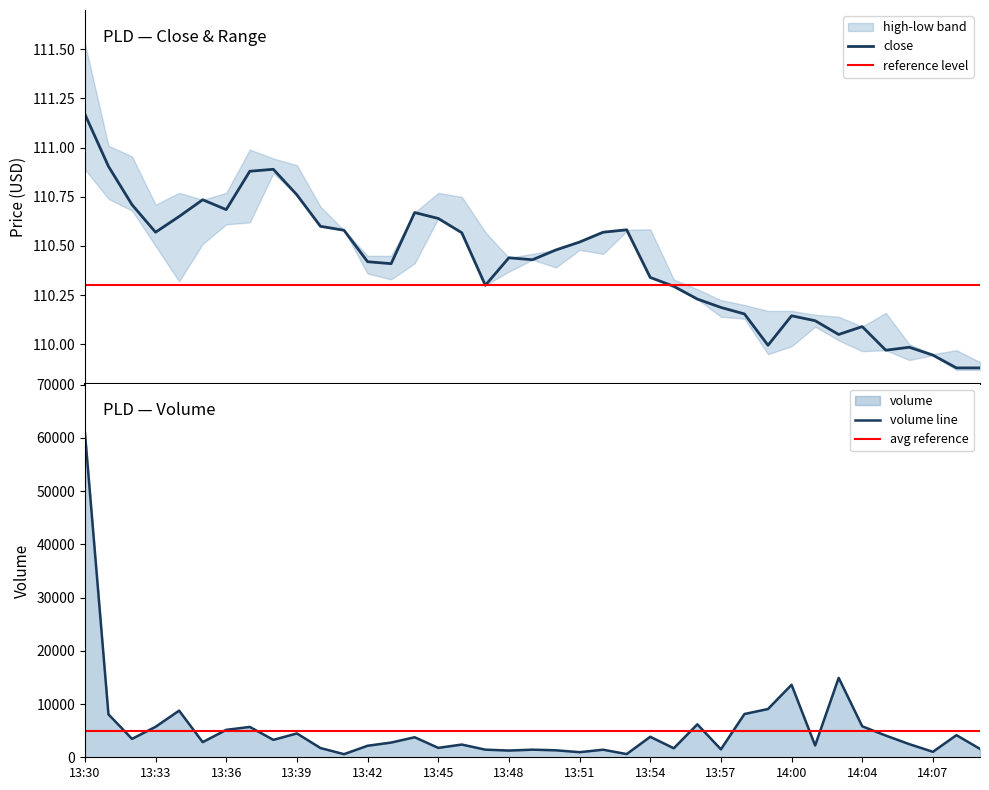

What is the lowest value of the close series?

109.9